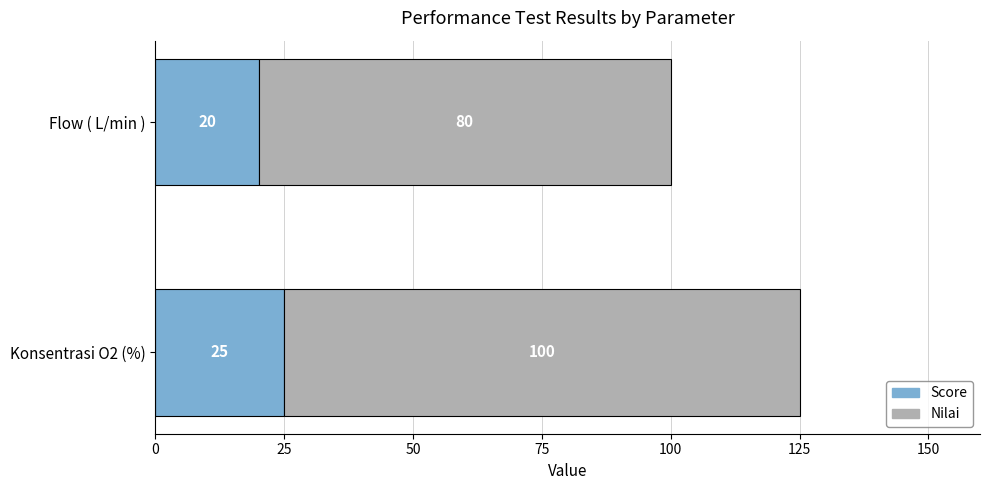

What value does the Score series have at Flow ( L/min )?

20